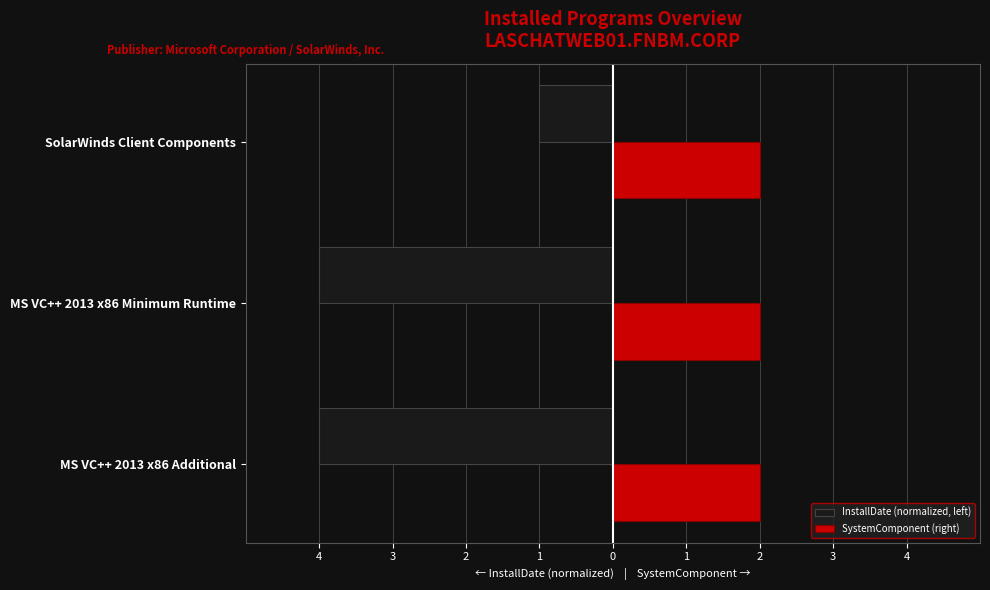

How many InstallDate (normalized, left) values are between -4 and -1?

3